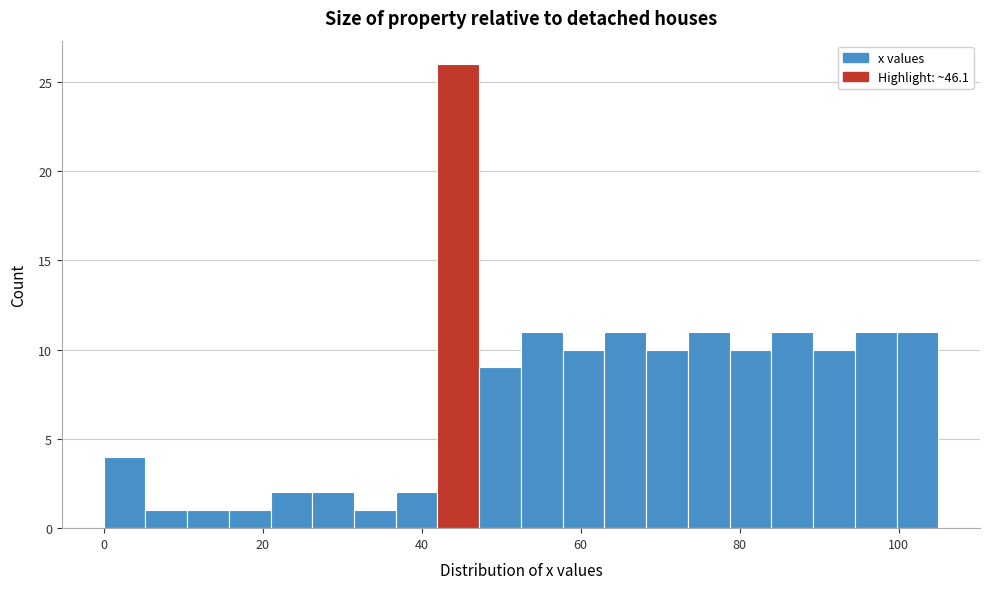

Read against the x-axis, roughly where is the centre of the tallest bar?

44